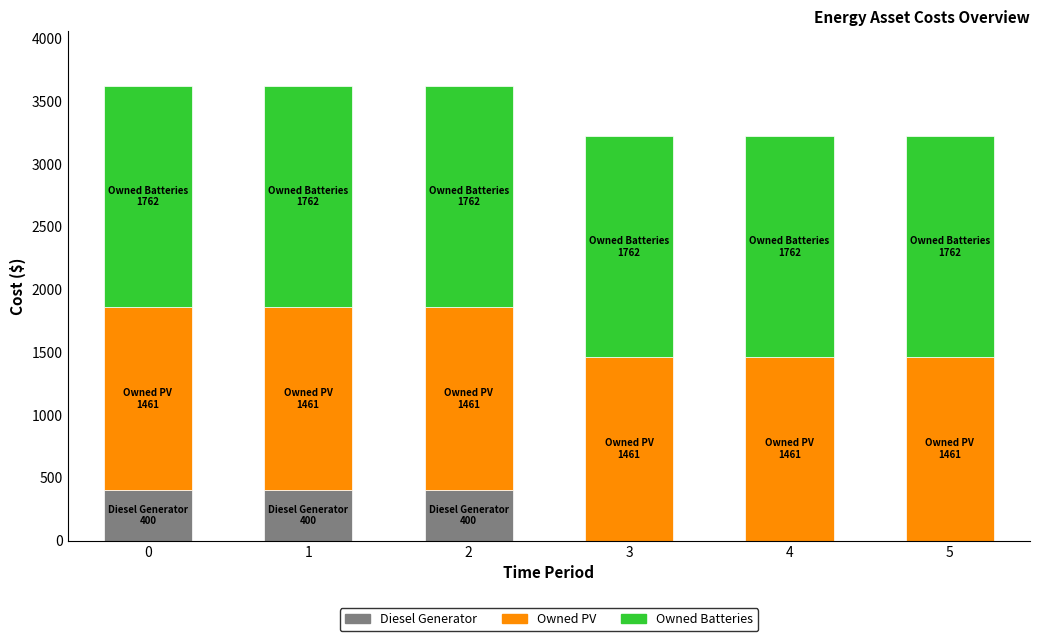

Reading right to left, transcribe the values for Diesel Generator.

5=0	4=0	3=0	2=400	1=400	0=400